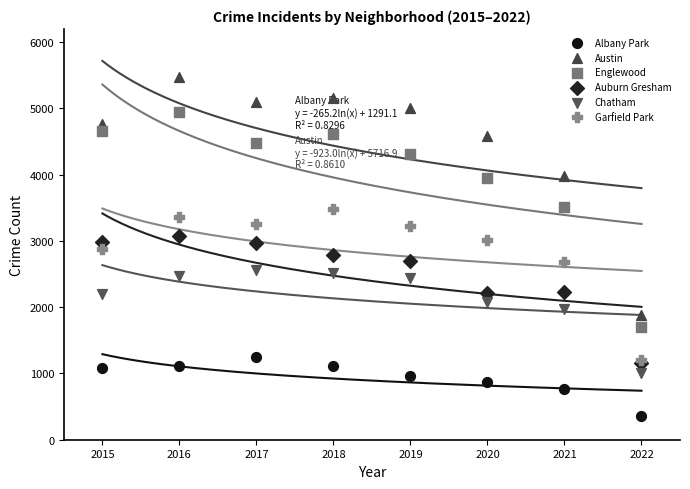

Which series reaches the maximum Y coordinate?

Austin